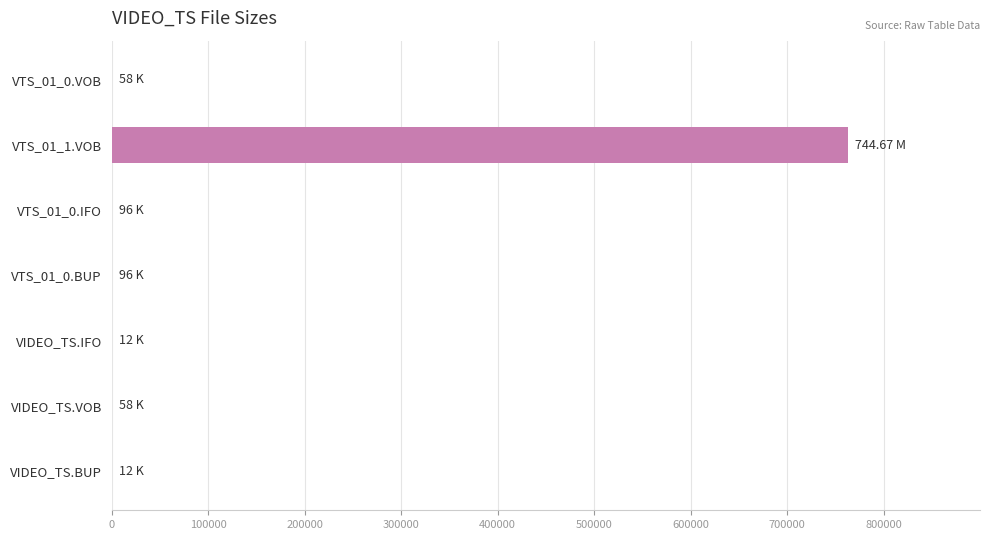

Are the bars horizontal?

Yes